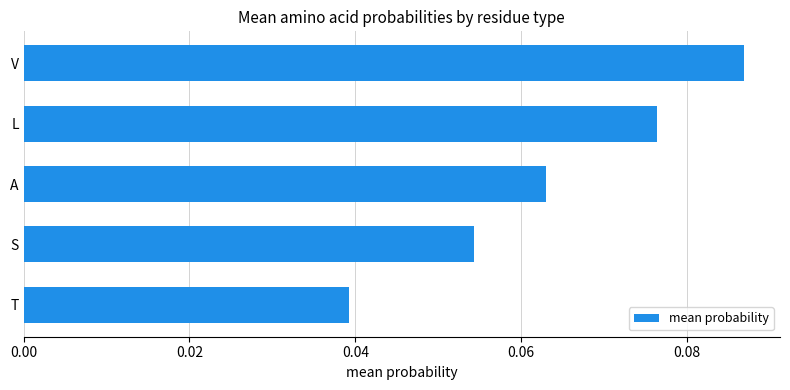

What is the label of the 3rd bar from the bottom?

A